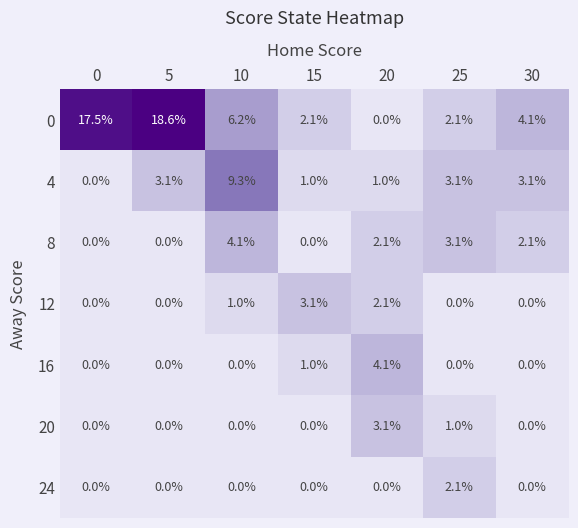

What value does the 12 series have at 15?

3.1